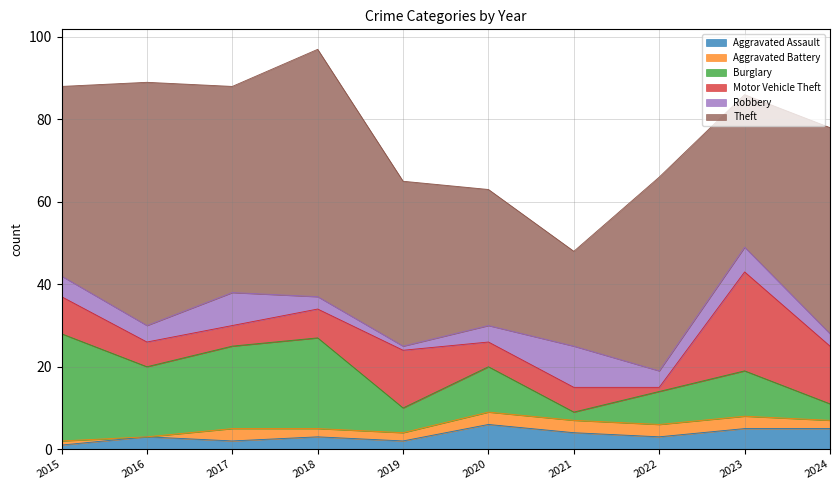

Which category has the highest value in the Theft series?

2018